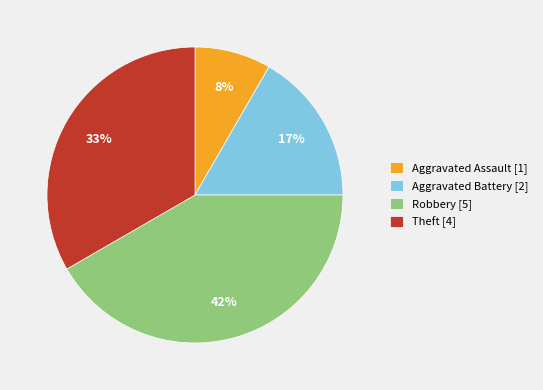

What percentage is the Aggravated Battery slice, to the nearest percent?

17%